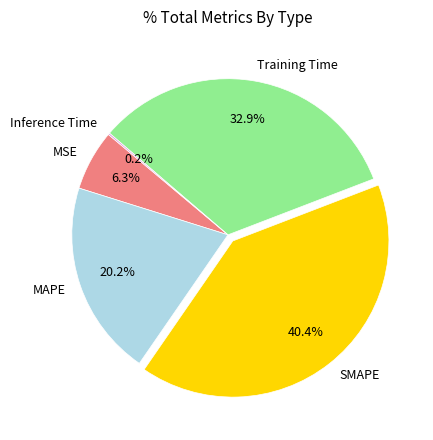

To the nearest percent, what is the average slice percentage?

20%